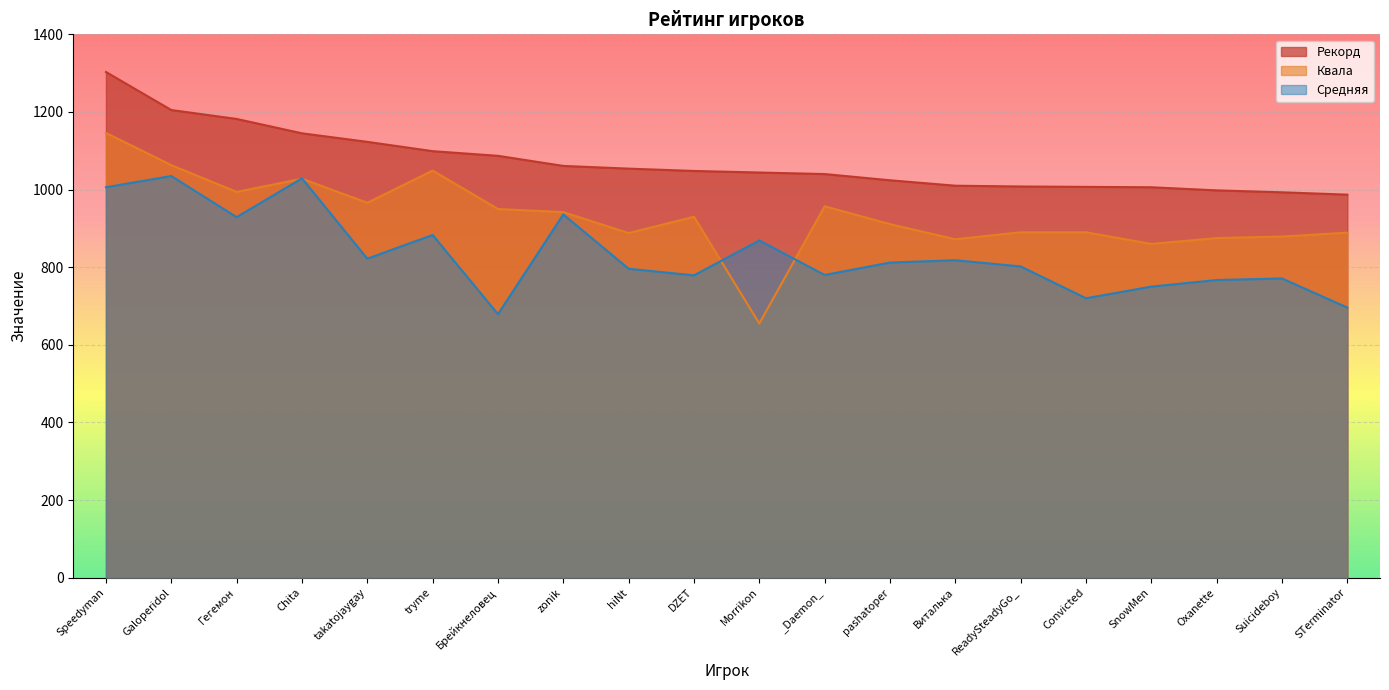

At which category is the sum across all series the highest?

Speedyman